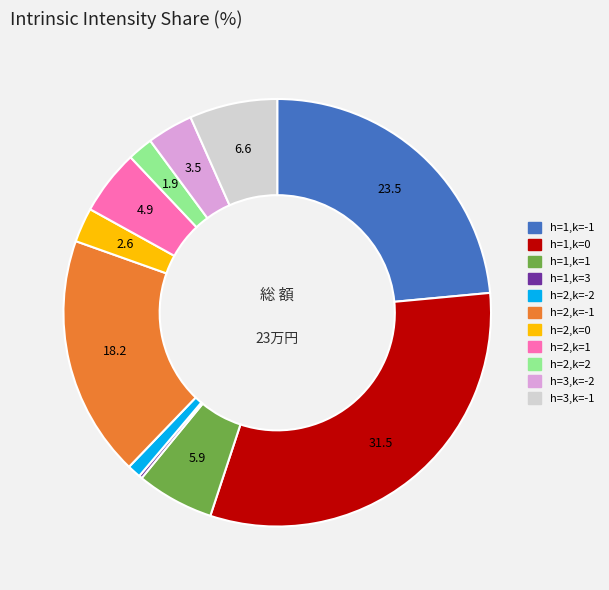

Which slice is the largest?

h=1,k=0